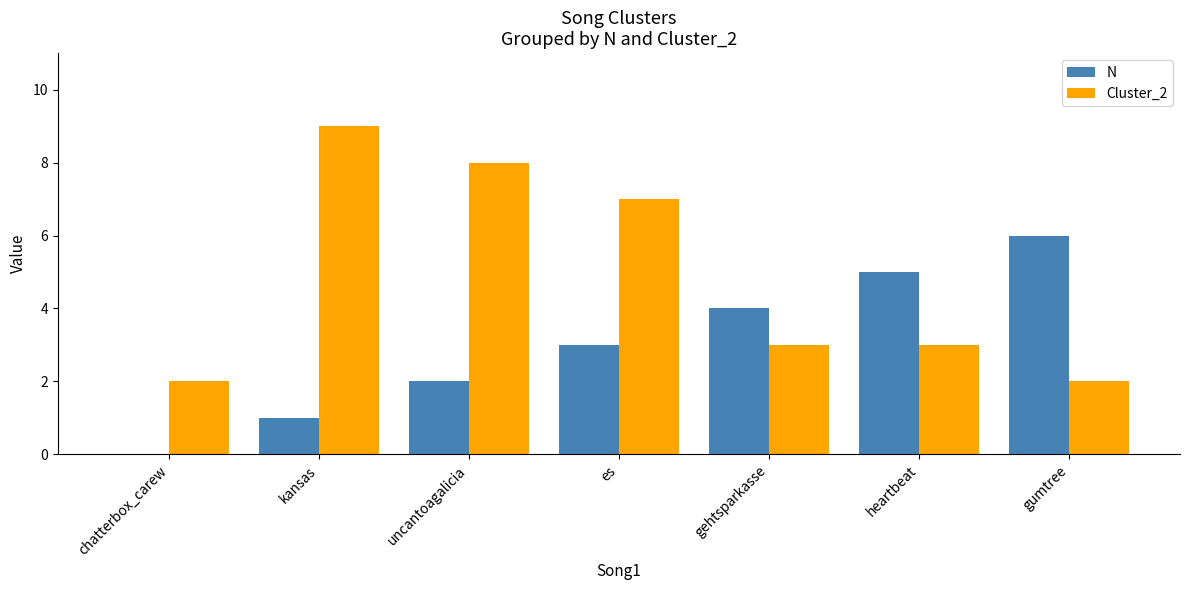

Which label corresponds to the largest value in the chart?

kansas